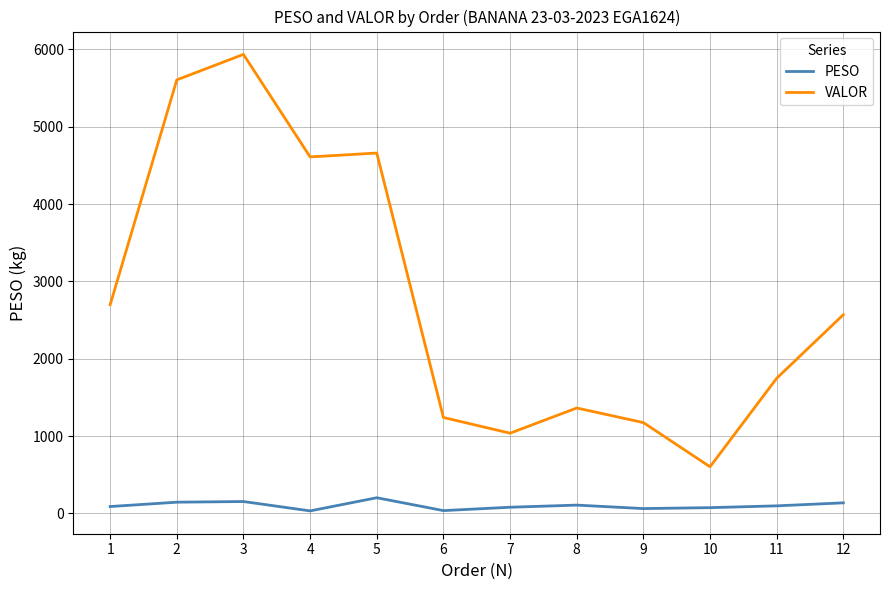

What is the sum of the VALOR values at 11 and 4?

6355.6